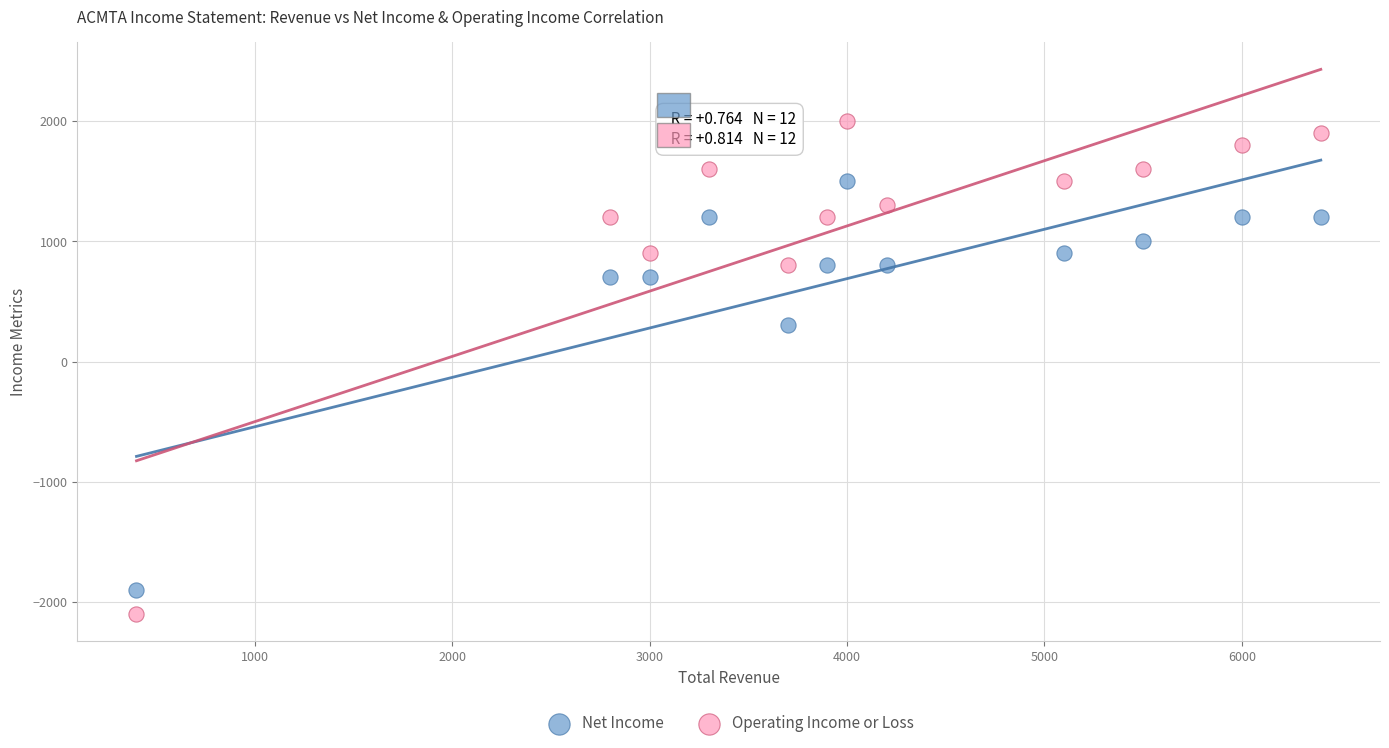

Which series has the largest Y range (max minus min)?

Operating Income or Loss